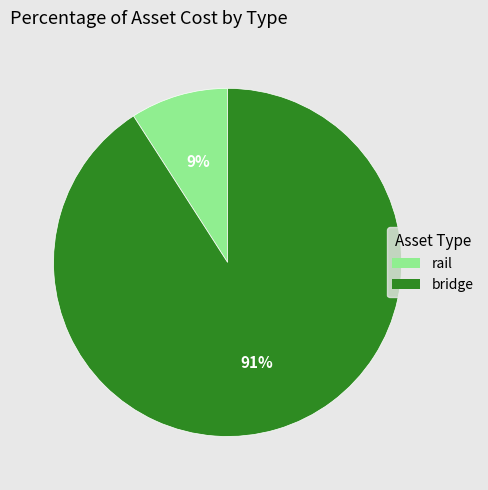

What percentage is the bridge slice, to the nearest percent?

91%